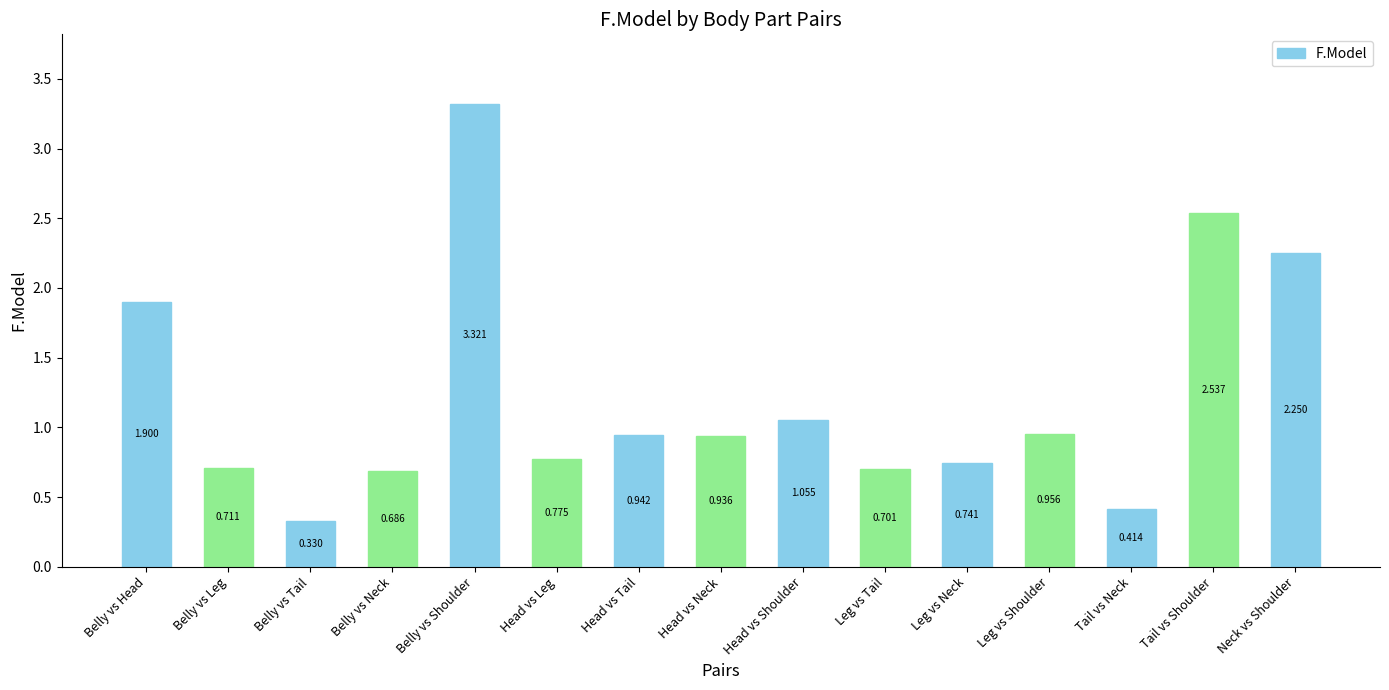

How many bars are there in total?

15